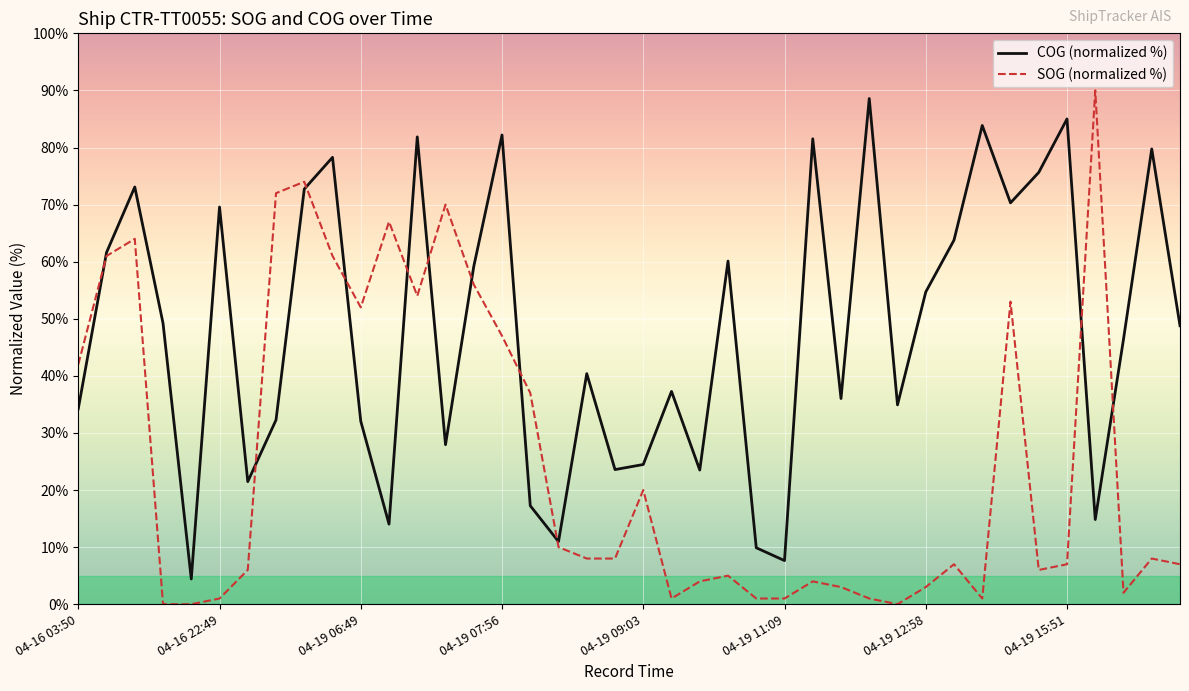

How many values in the SOG (normalized %) series are below 8?

20